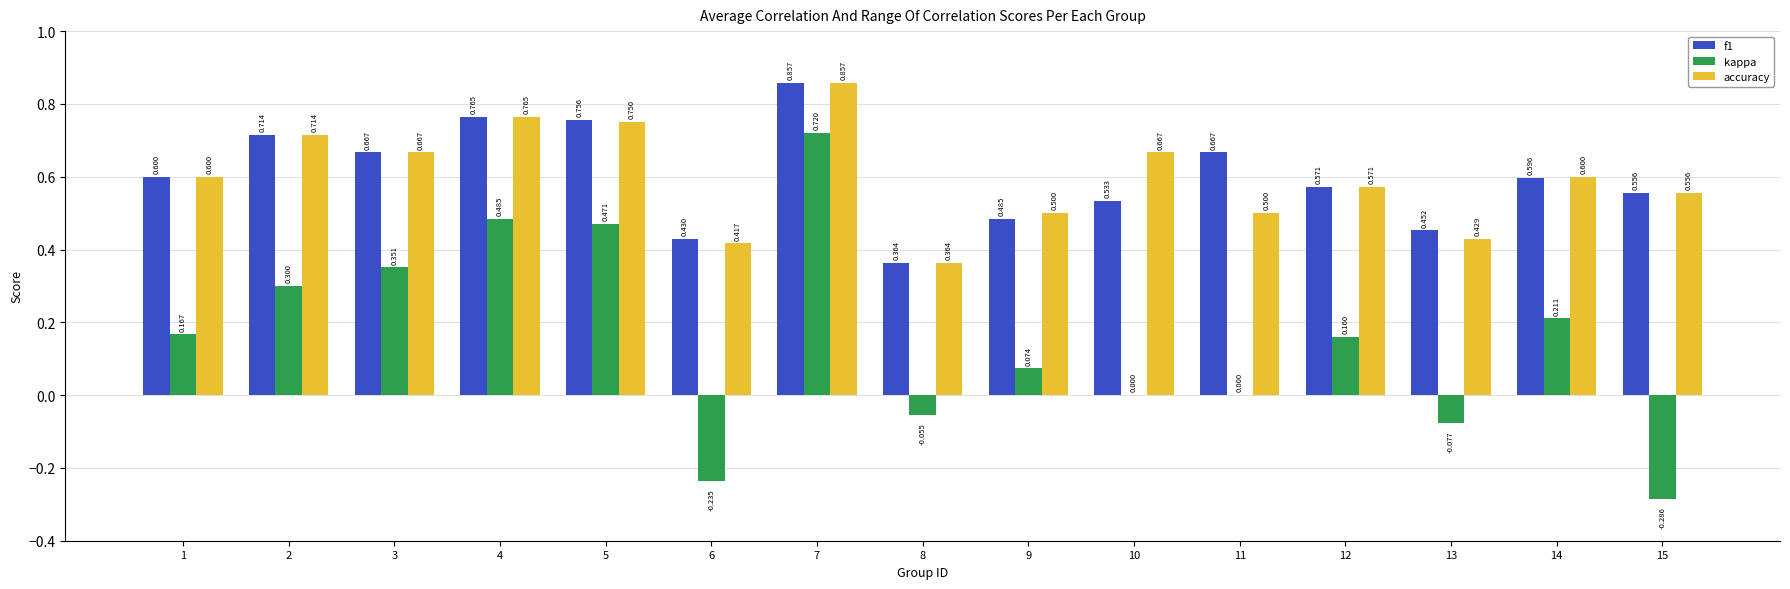

What is the total value across all series at 1?

1.4